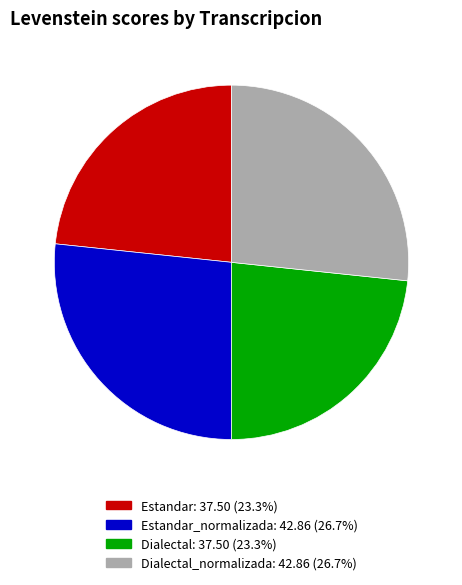

Is there a majority slice in this chart?

No